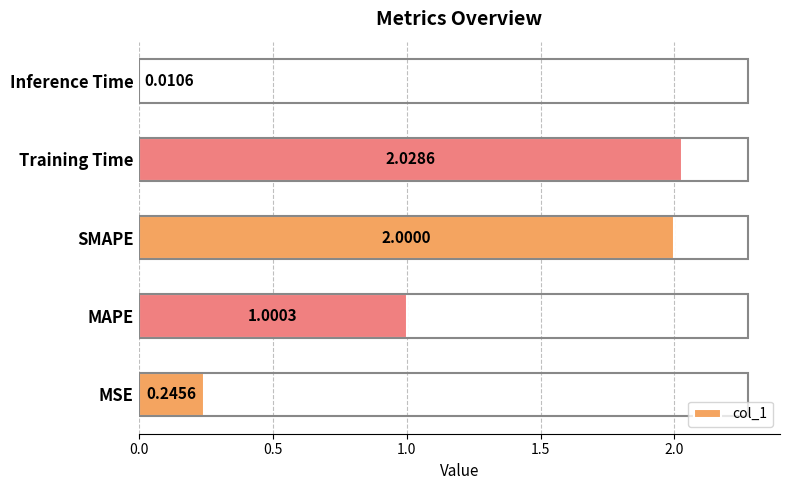

Where is the data nearest to the value 1?

MAPE